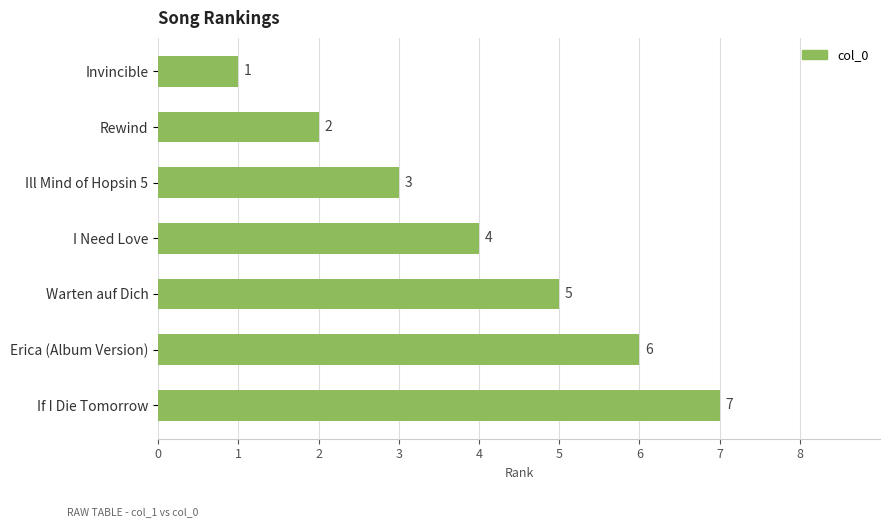

What position from the top is If I Die Tomorrow?

7